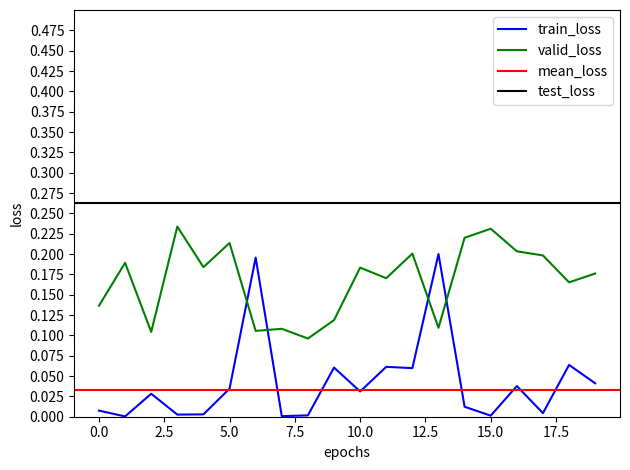

How many plpds values are between 0 and 1?

20